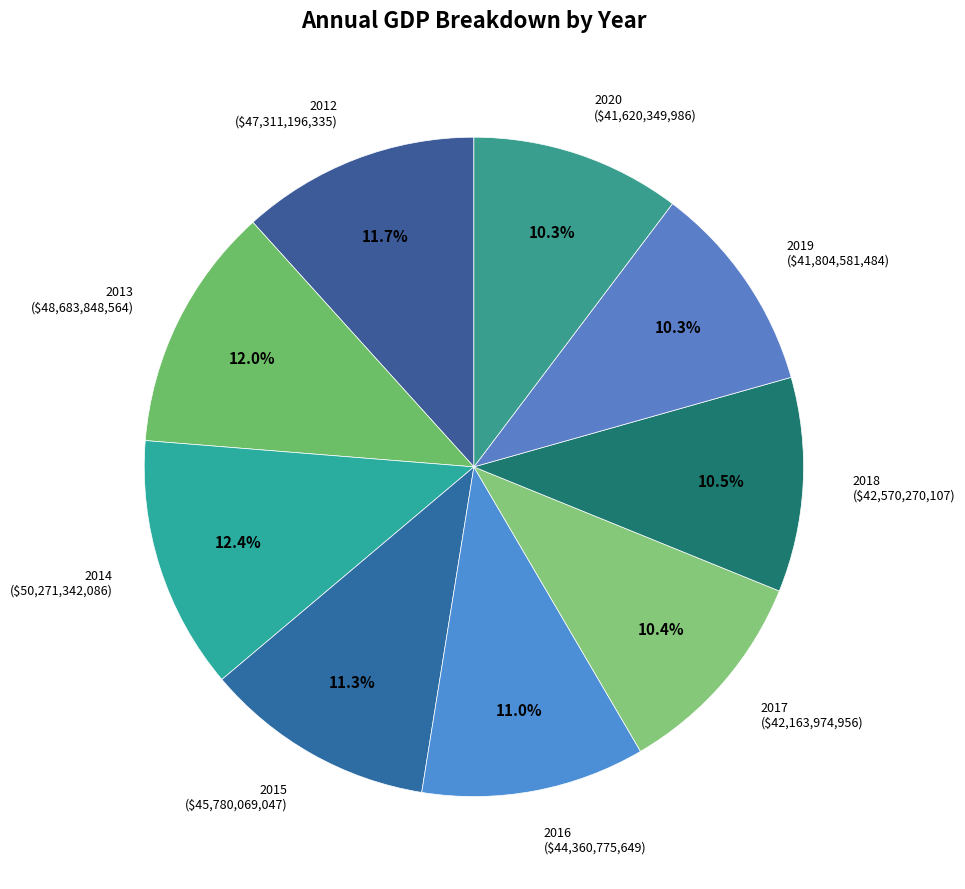

Which category has the biggest portion of the pie?

2014